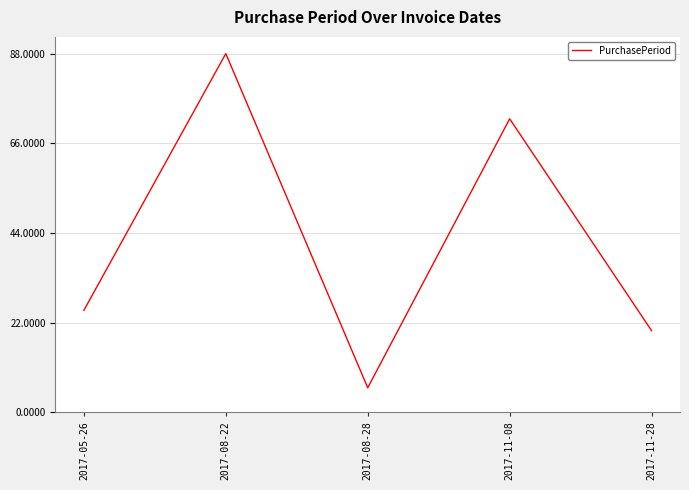

How many categories are shown in the chart?

5